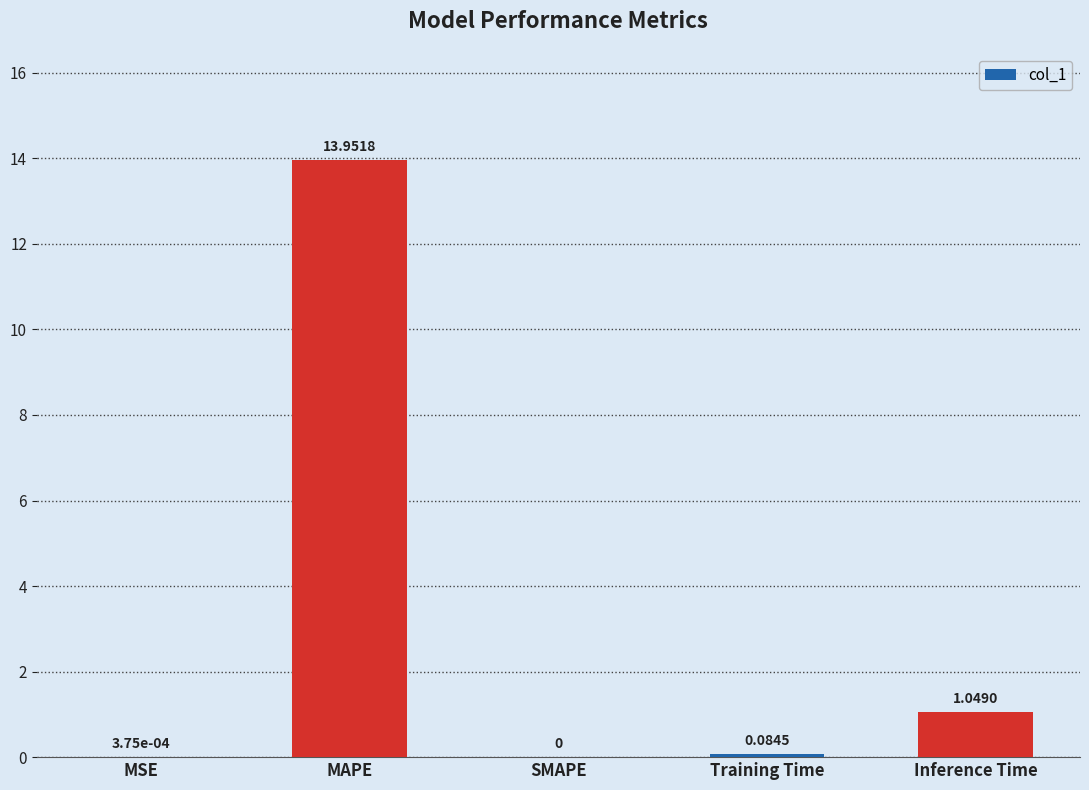

What is the change in value from MSE to MAPE?

+14.0